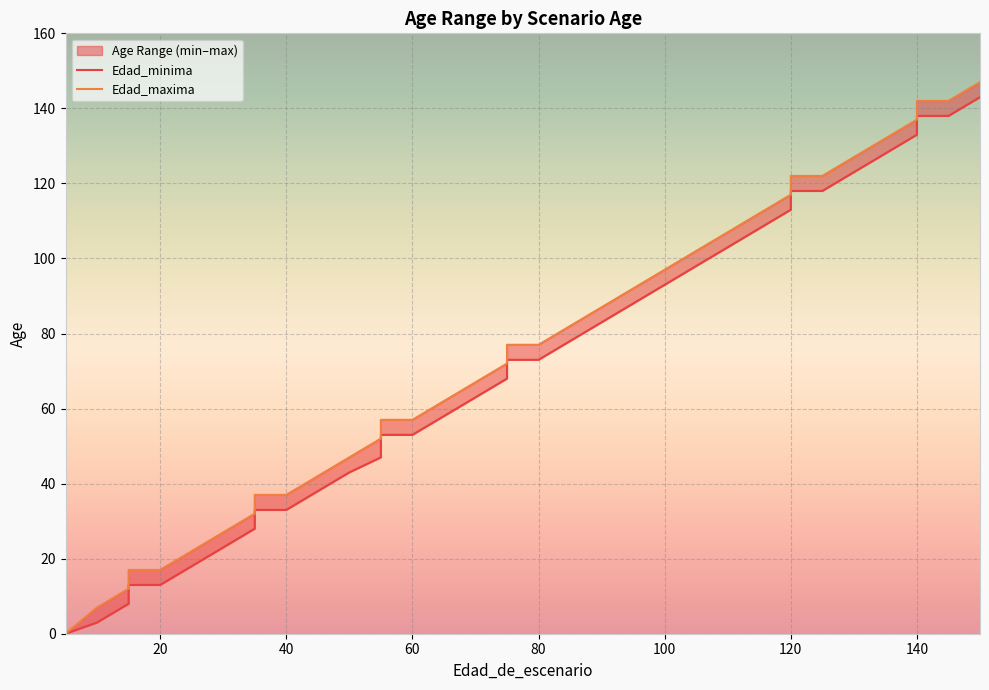

What is the sum of the Edad_maxima values at 35 and 110?

139